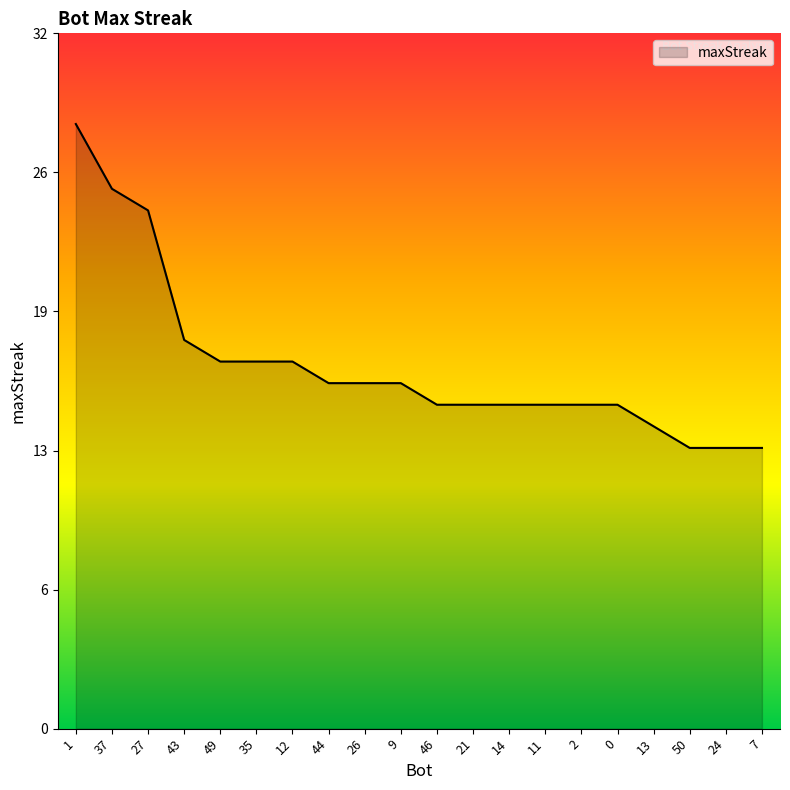

Where does the data first go above 16?

1